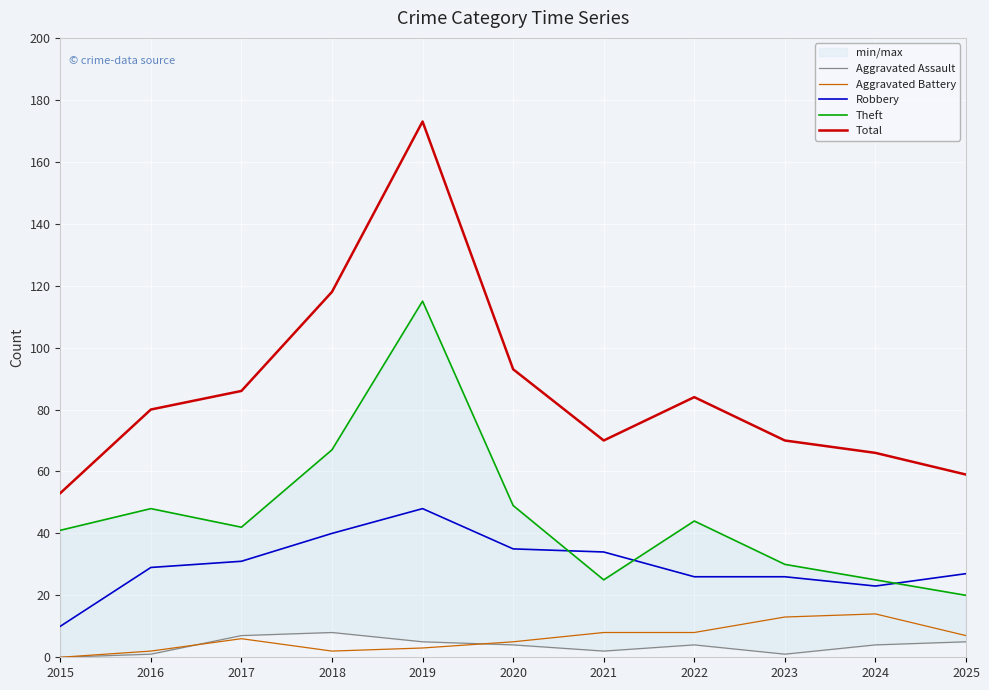

Between which two adjacent categories do Aggravated Assault and Aggravated Battery first intersect?

2016 and 2017